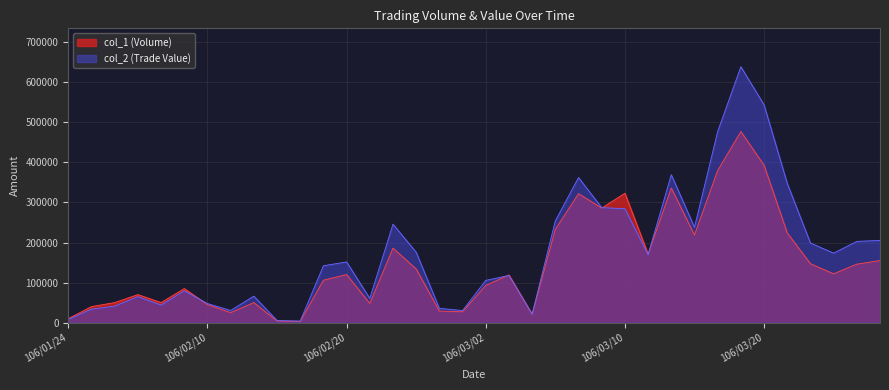

Rank the series by their average value, from lowest to highest.

col_1 (Volume), col_2 (Trade Value)